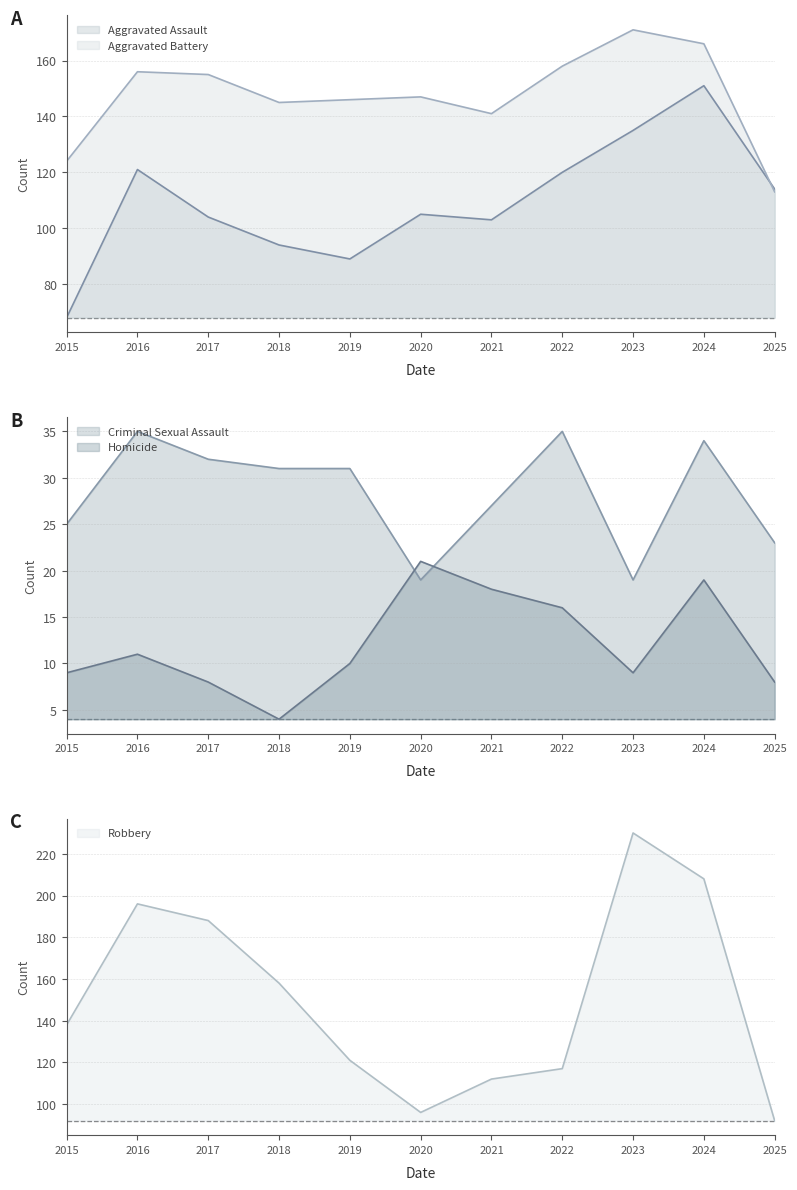

Is the value of Aggravated Battery at 2019 greater than the value of Criminal Sexual Assault at 2016?

Yes